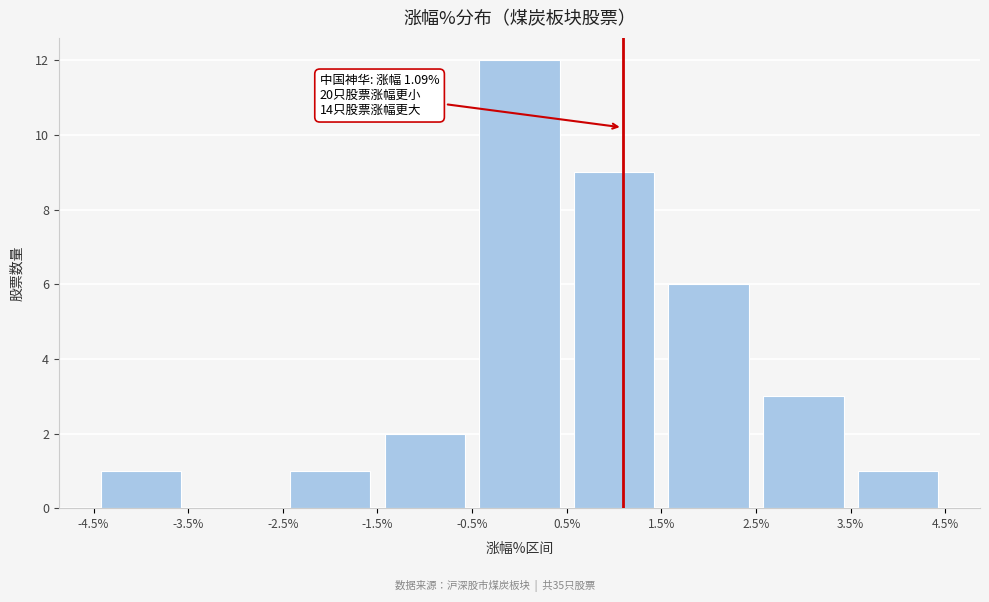

Over which range of the x-axis is the bar tallest?

-0.5% to 0.5%